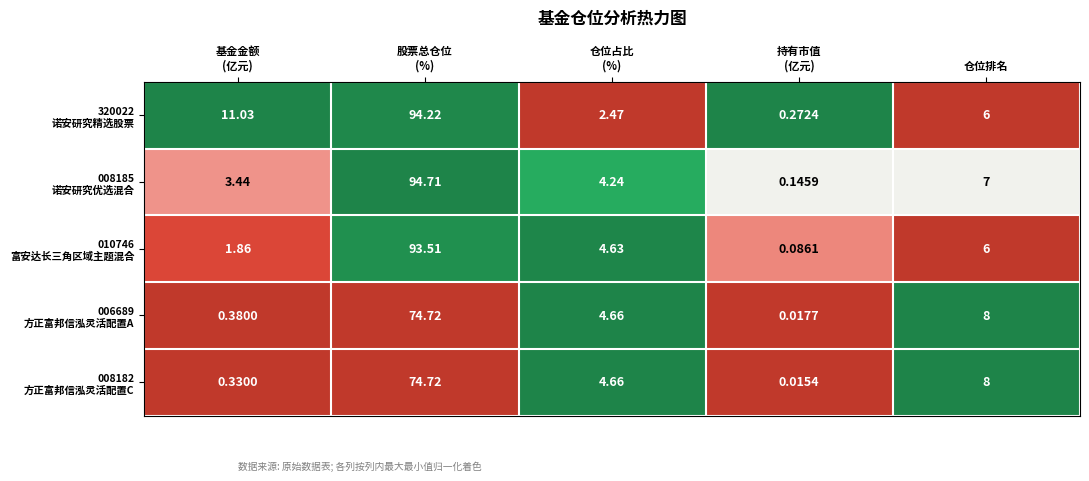

Count the number of data series in this chart.

5